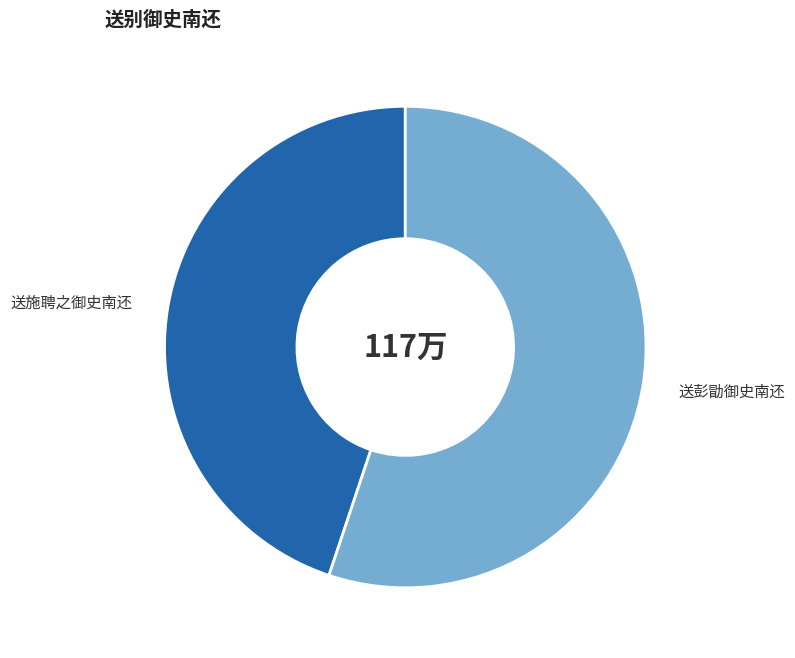

Does any single category account for the majority?

Yes